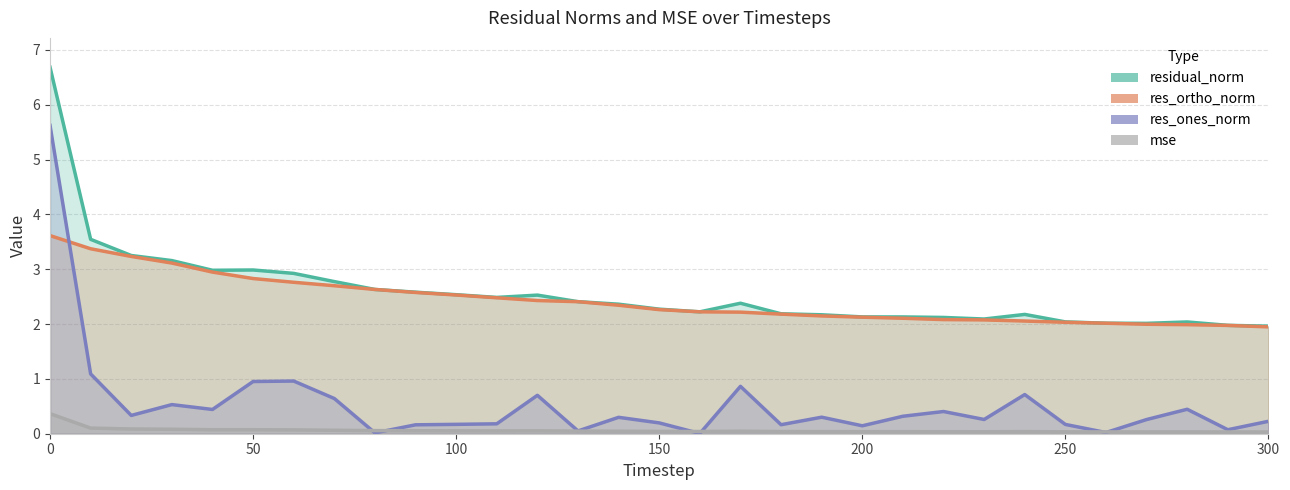

Is it true that mse equals 0.1 at 14?

False